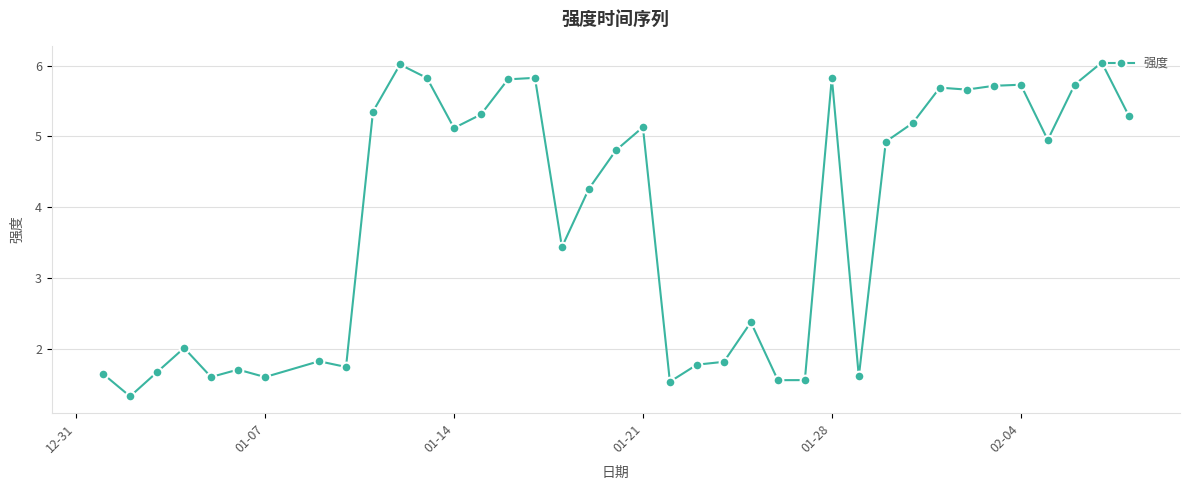

True or false: the data has more than 2 interior local peaks.

True